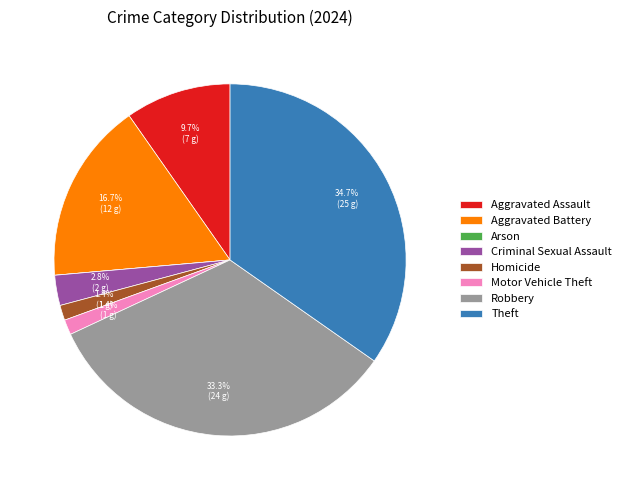

How much of the chart is everything except Robbery?

66.7%